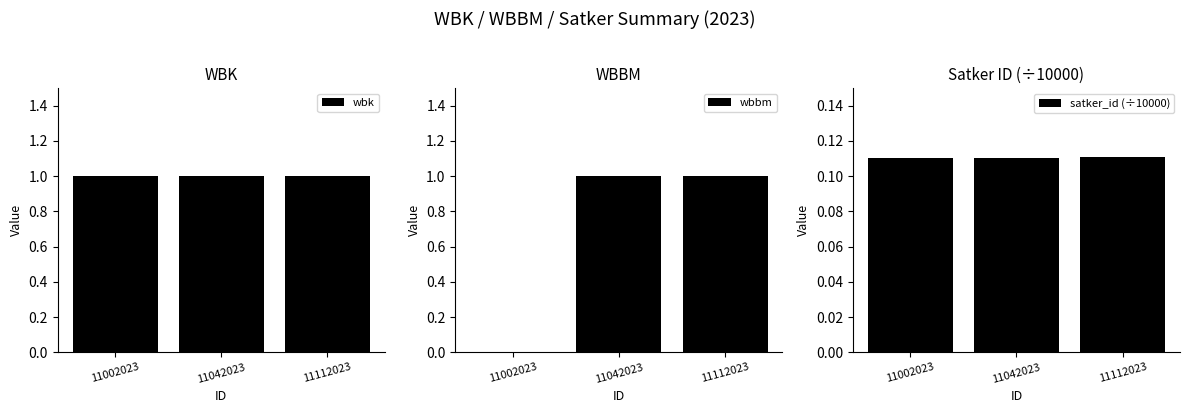

The value of satker_id (÷10000) at 11112023 is 0.1. True or false?

True